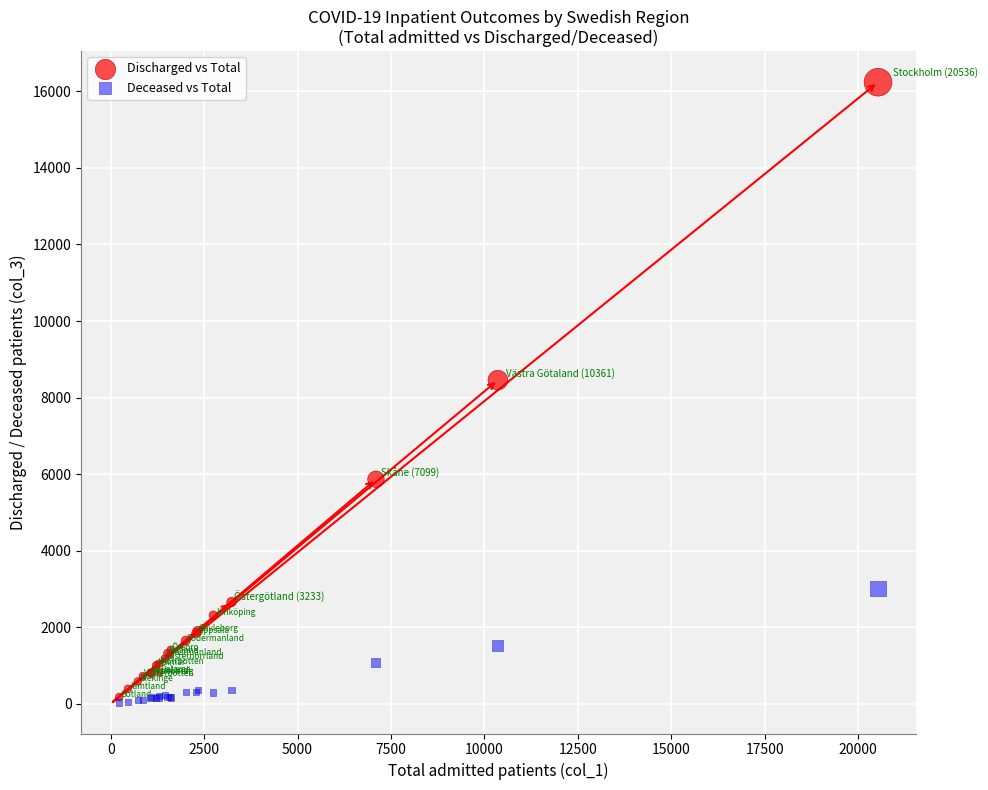

Across all series, what Y value is closest to 8136?

8456